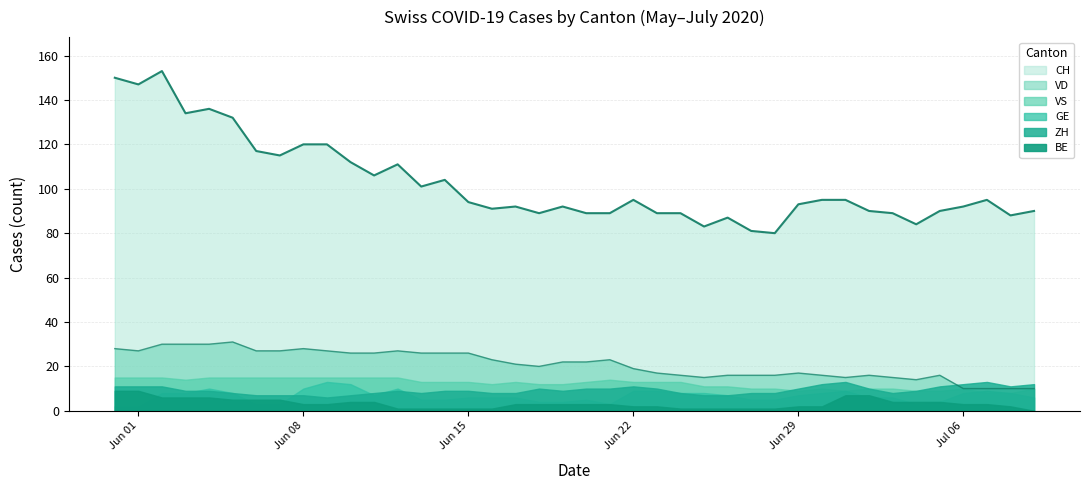

At which category does ZH reach its first local valley?

9